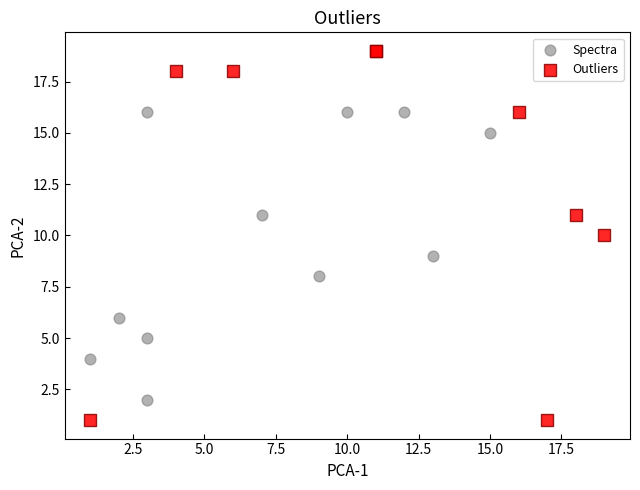

Which series contains the lowest Y value?

Outliers